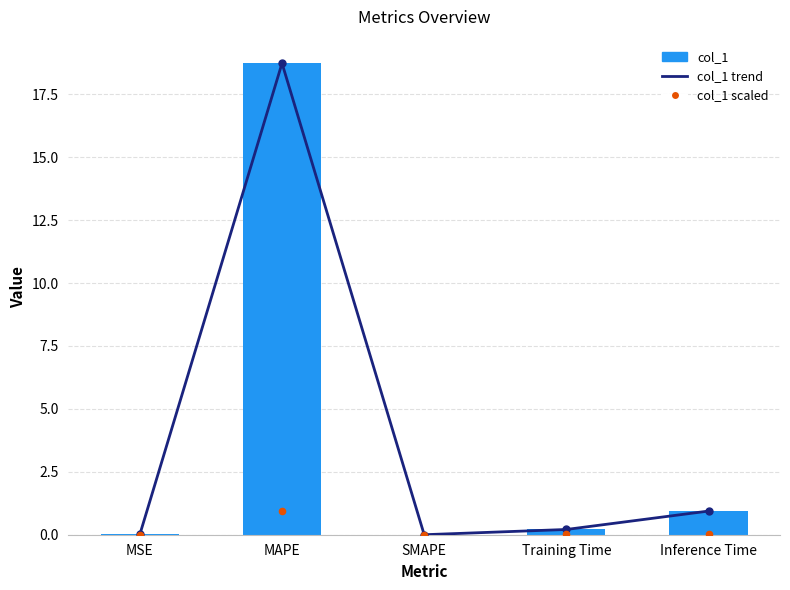

What is the total value across all series at MAPE?

38.4